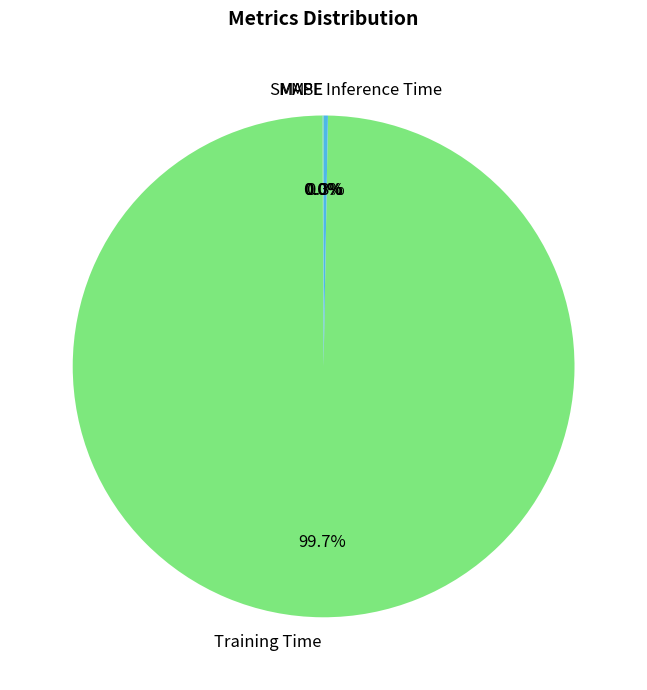

Is there a majority slice in this chart?

Yes